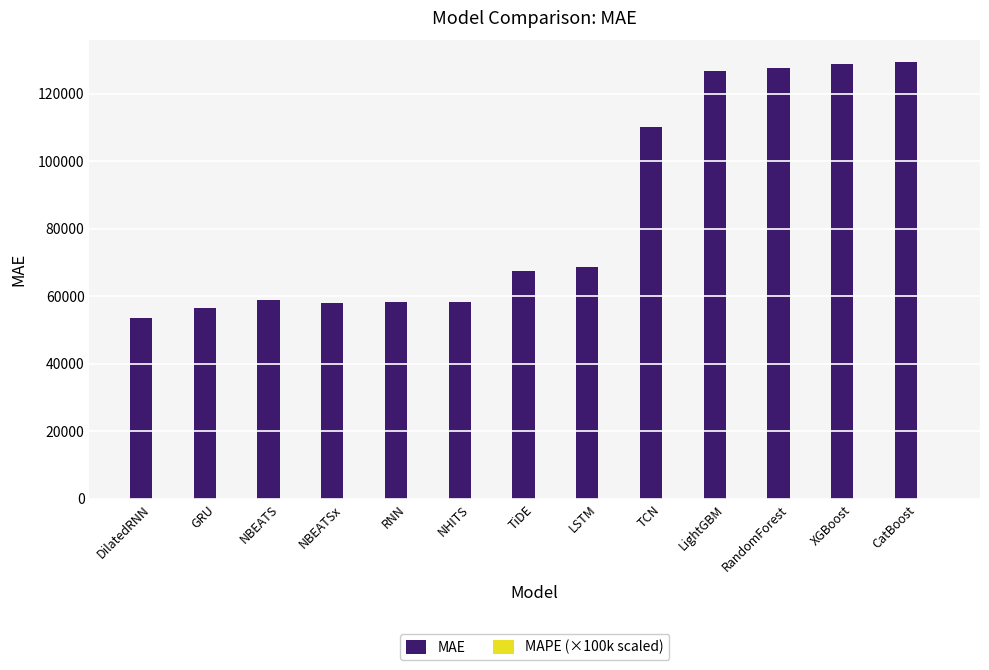

Which series changed the most between TiDE and RandomForest?

MAE